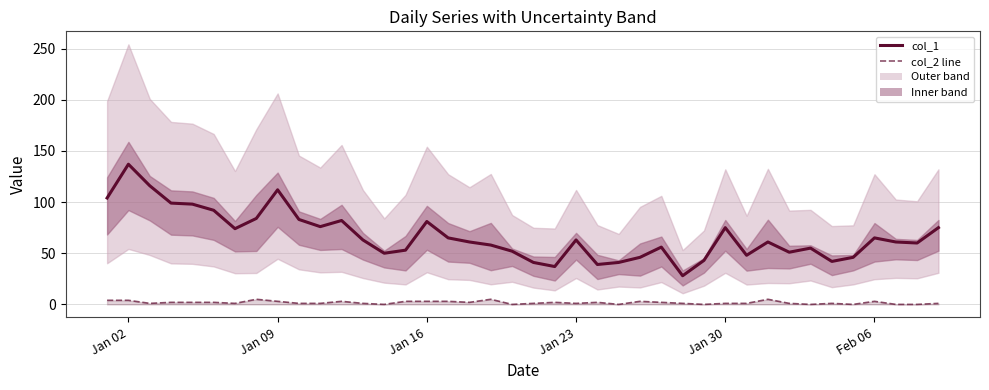

The value of col_2 line at Jan 02 is 4. True or false?

True